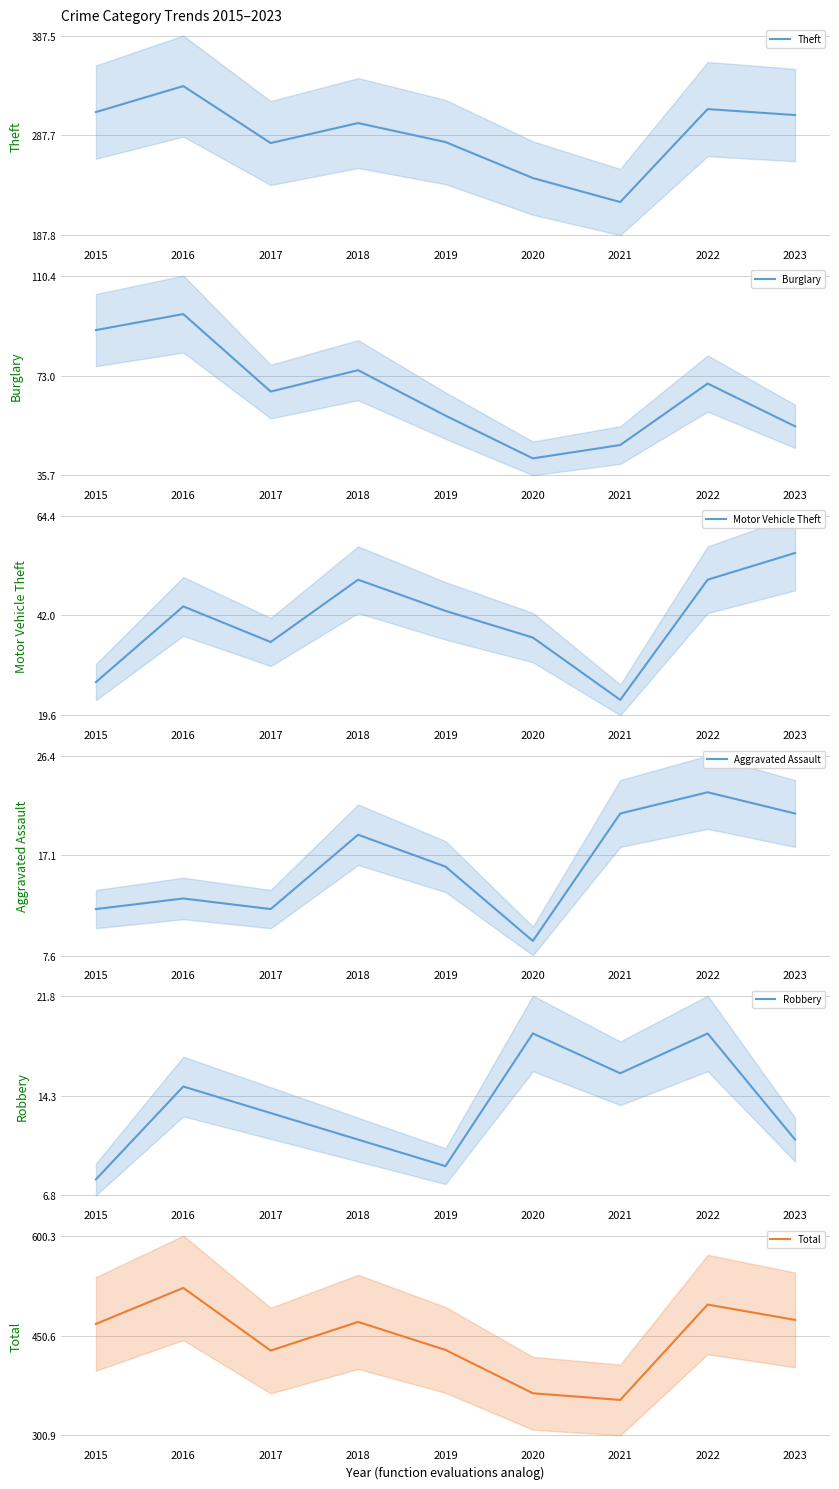

How many values in the Aggravated Assault series exceed 16?

4